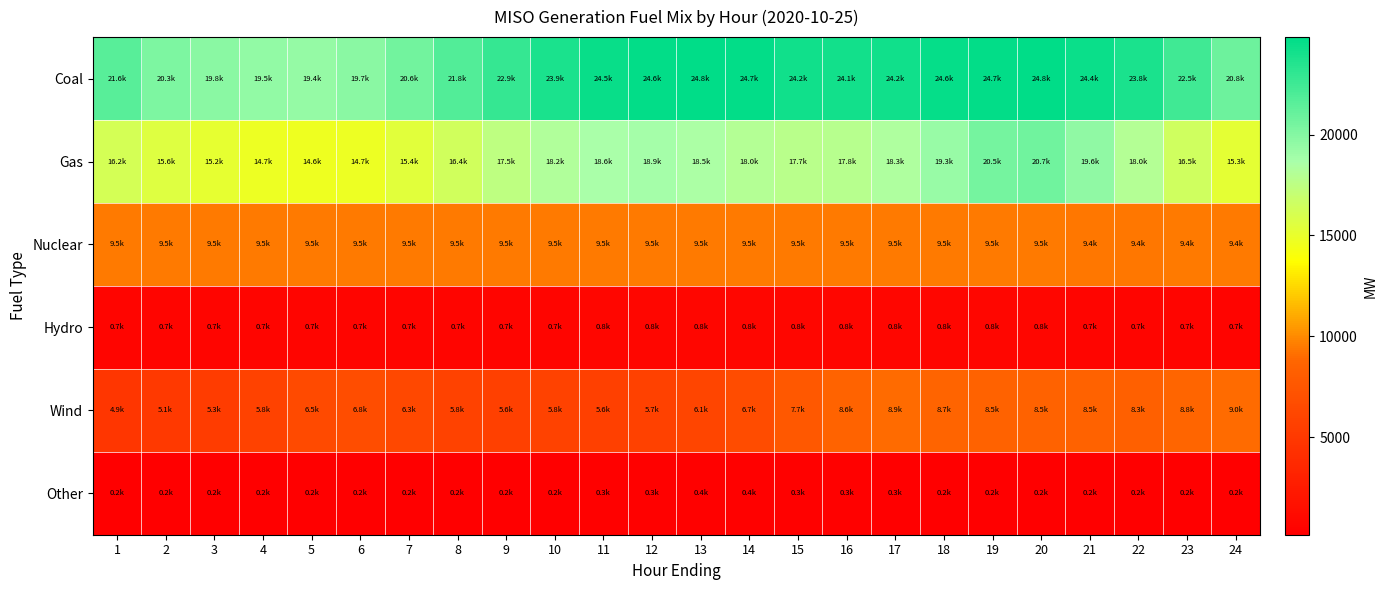

Which series has the largest total across all categories?

Coal